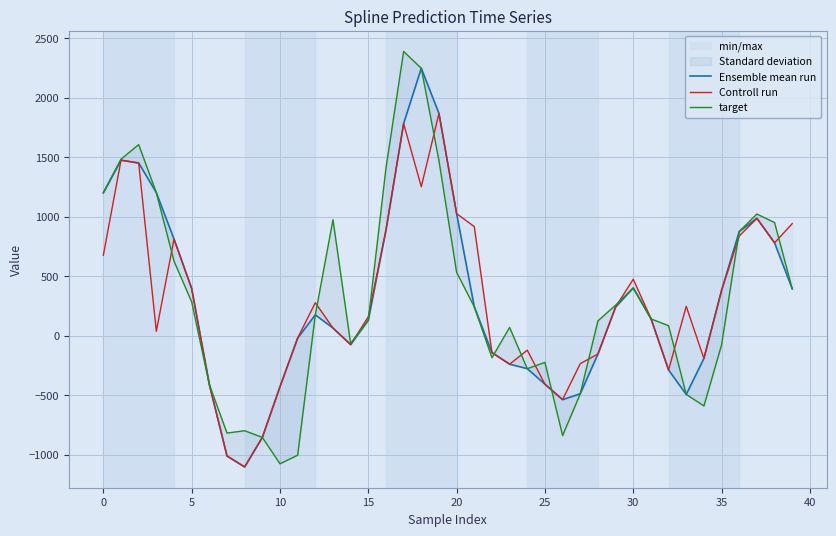

What is the approximate value of target at 16?

1408.2